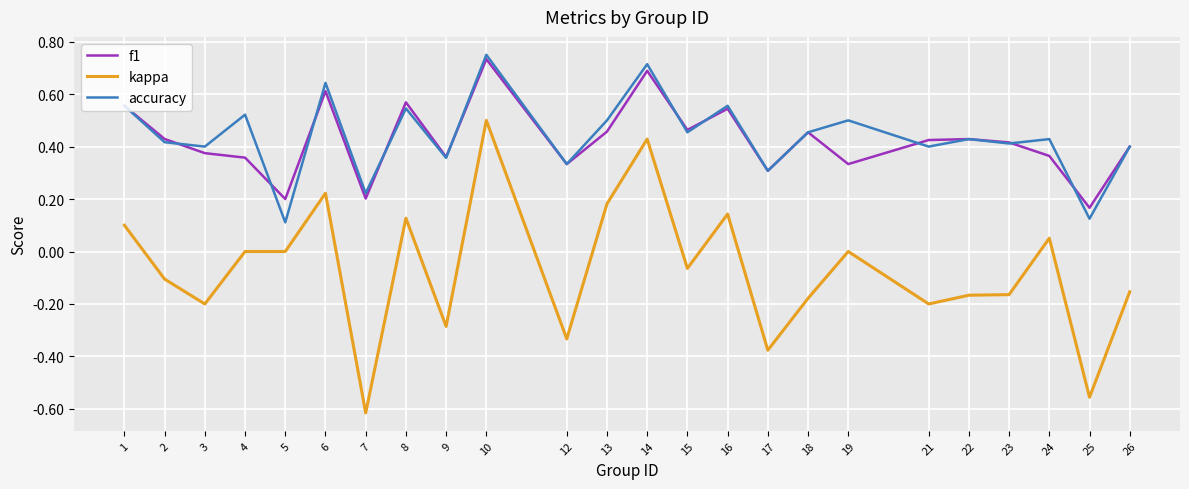

True or false: f1 and kappa cross at least once.

False